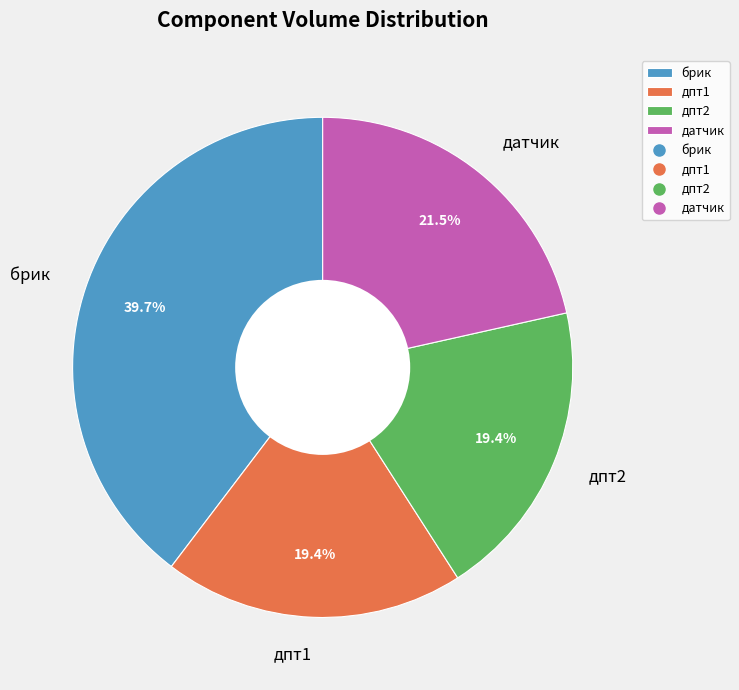

Which category has the biggest portion of the pie?

брик